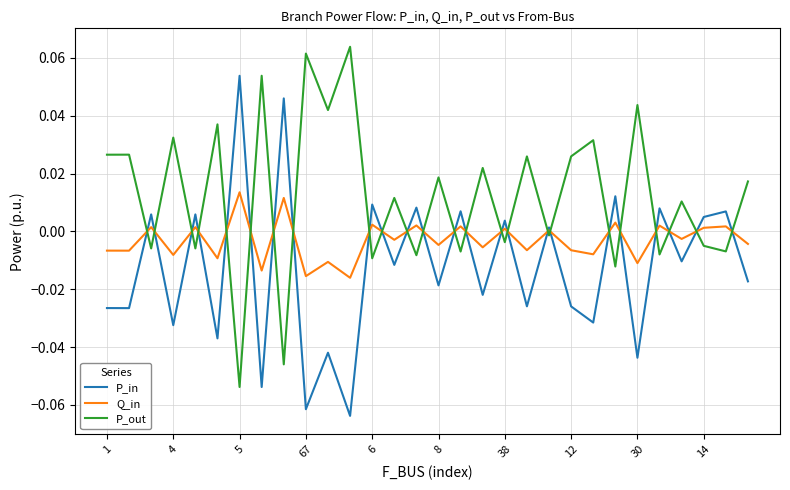

Rank the series by their maximum value, from lowest to highest.

Q_in, P_in, P_out